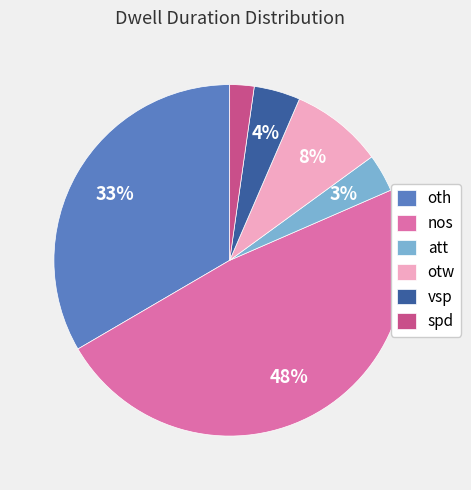

Which has a higher value, otw or oth?

oth